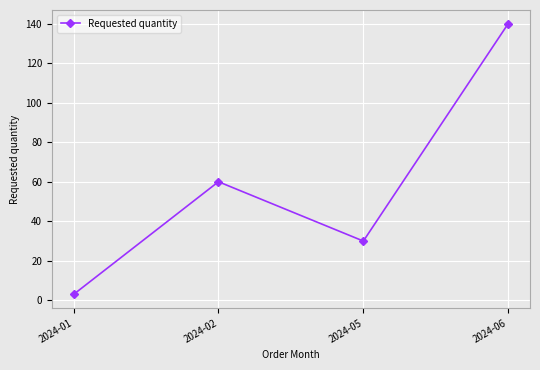

What is the change in value from 2024-01 to 2024-06?

+137